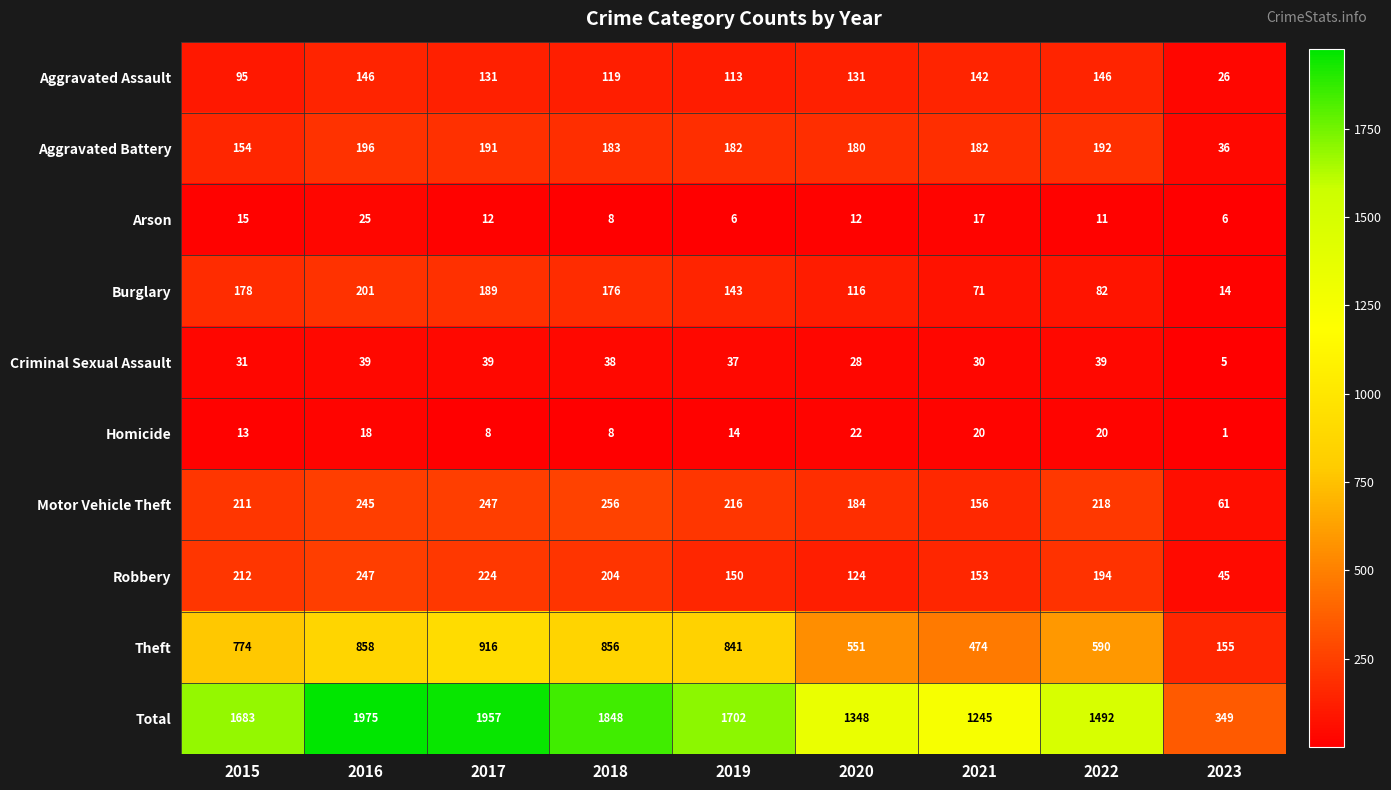

Where is Burglary nearest to the value 107?

2020